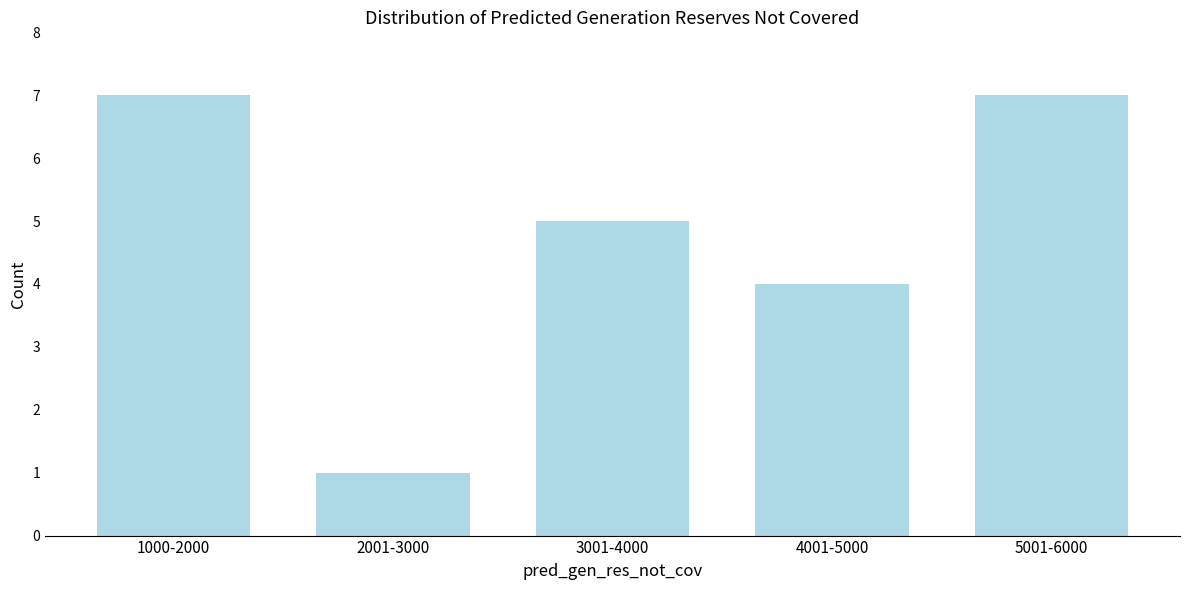

Reading left to right, list all the values displayed in this chart.

7	1	5	4	7